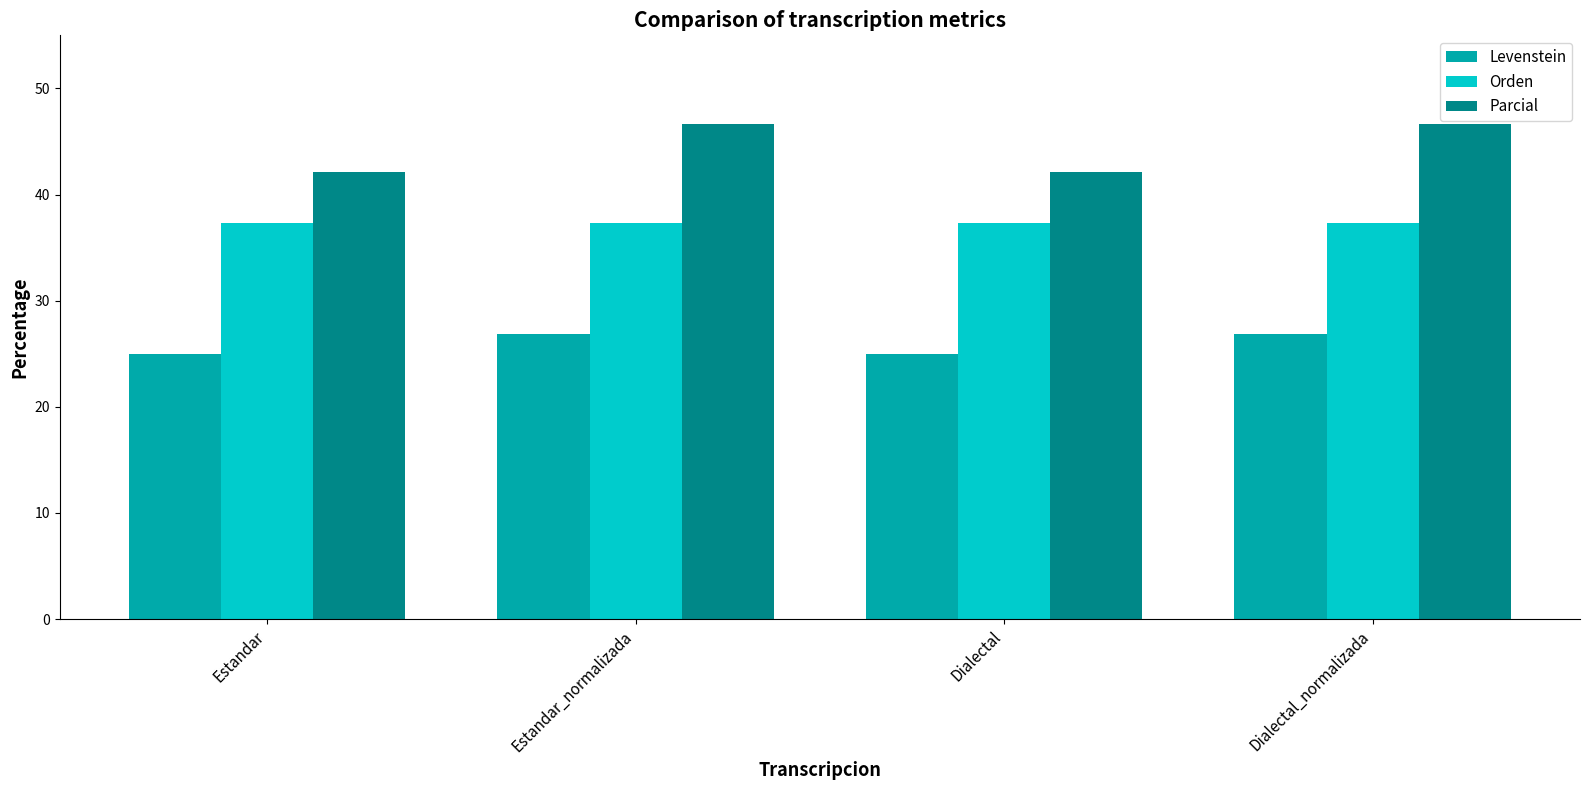

Rank the series by their maximum value, from highest to lowest.

Parcial, Orden, Levenstein